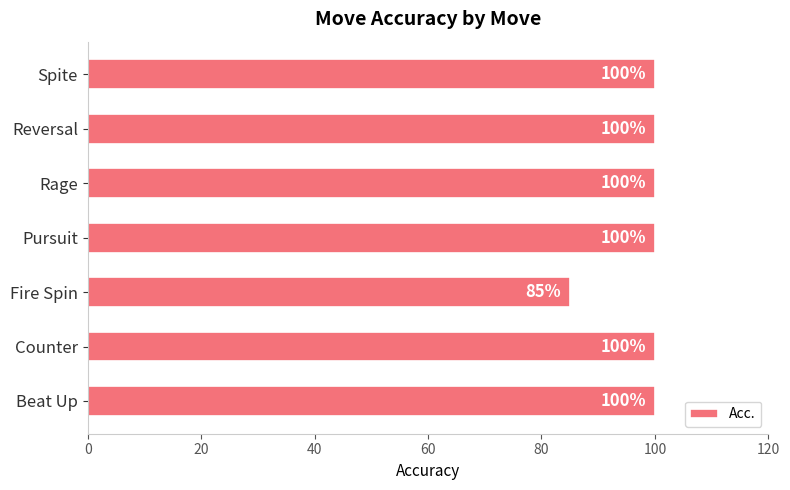

What is the ratio of the value at Beat Up to the value at Counter?

1.0